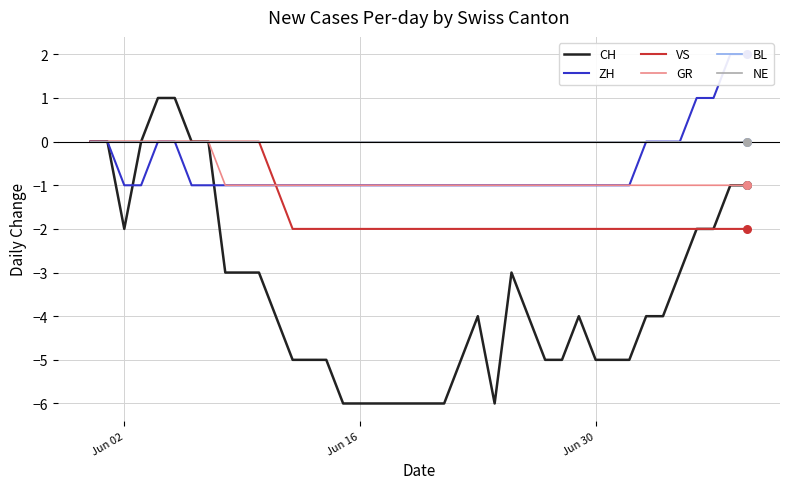

At how many categories does at least one series exceed 1?

2